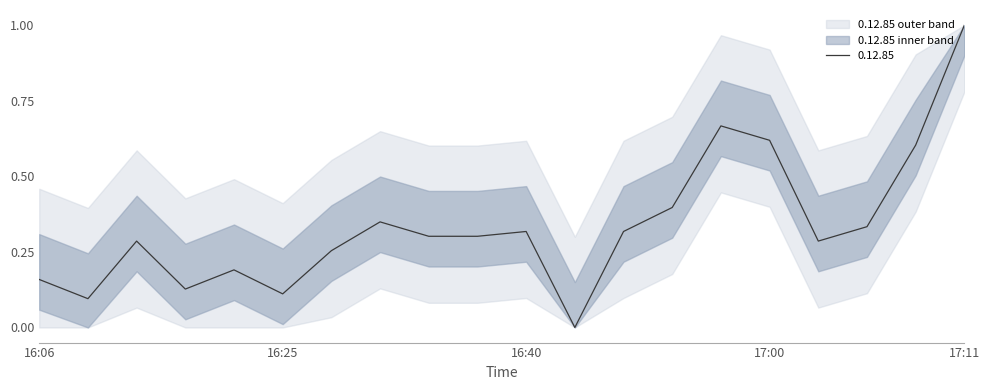

Is this an area chart (filled region under the line)?

No